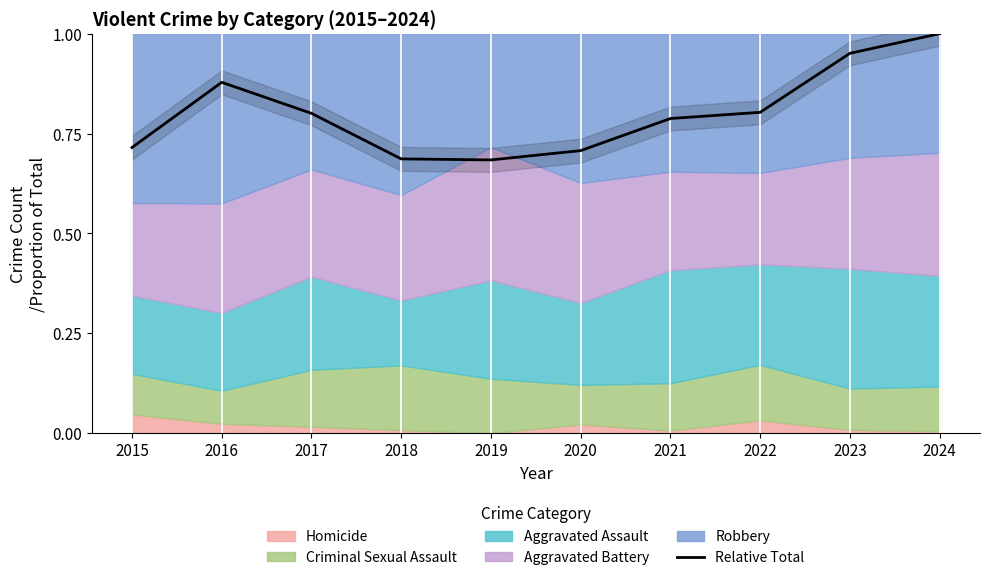

At which label is the value closest to 0?

2019